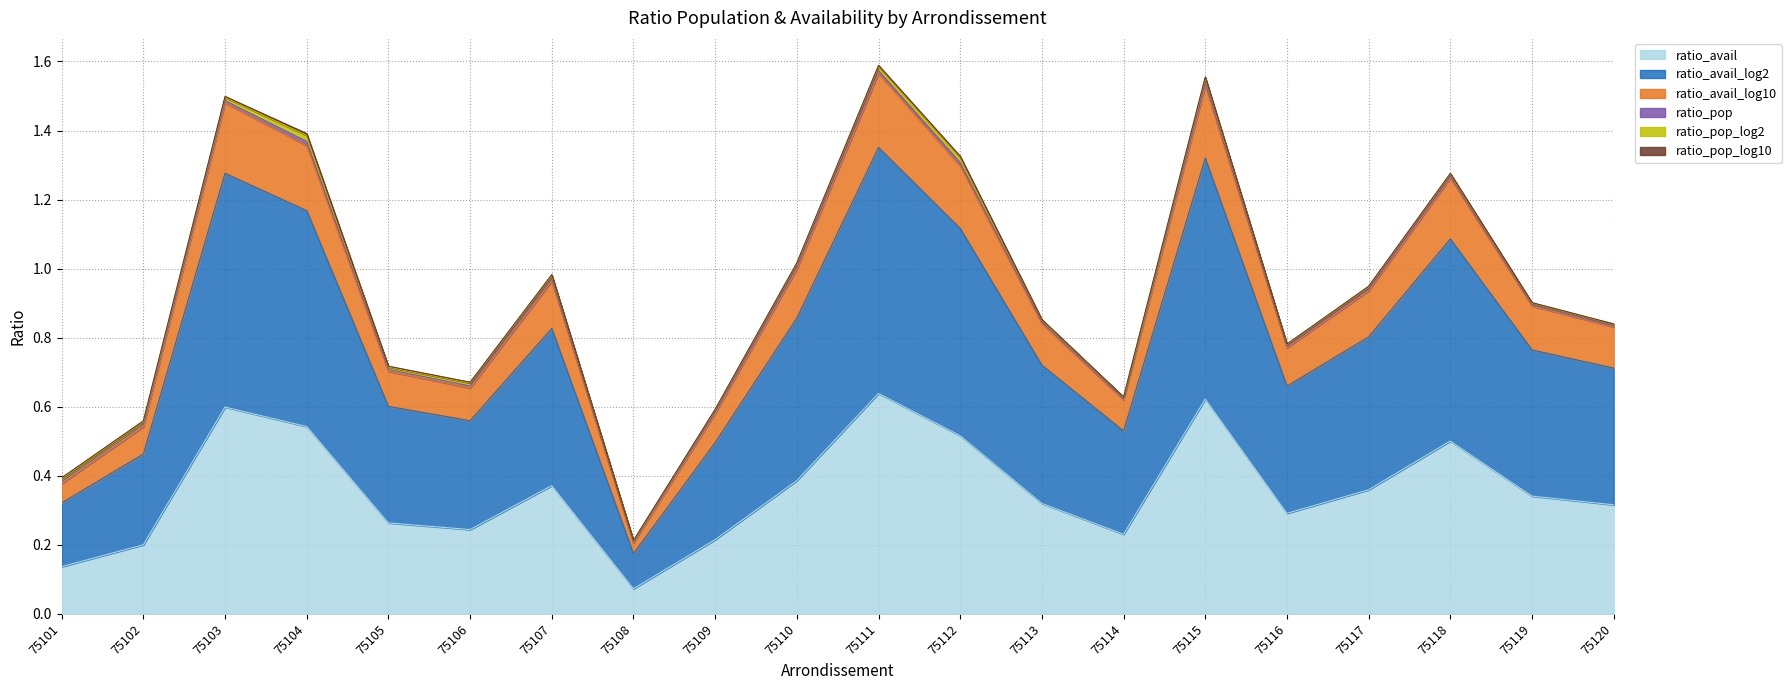

What is the difference between the maximum and second lowest values in the ratio_avail series?

0.5